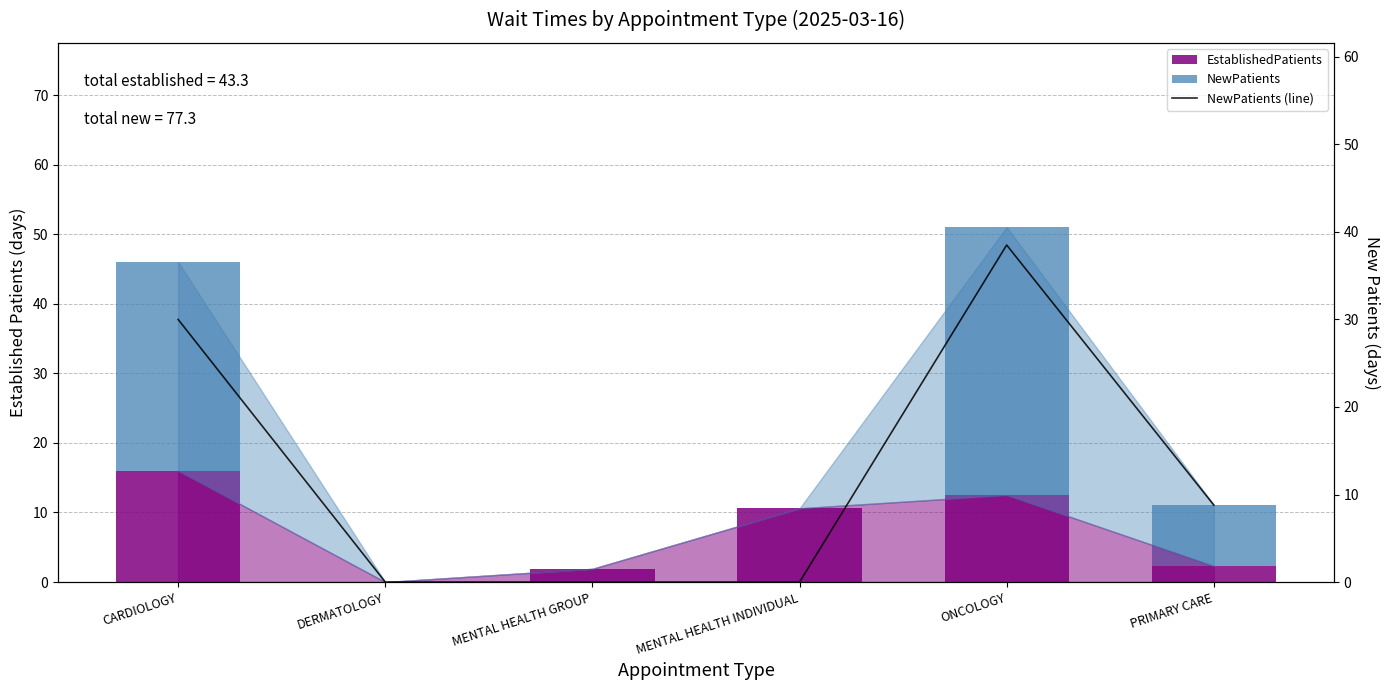

Count the NewPatients values in the range 0 to 30.

5